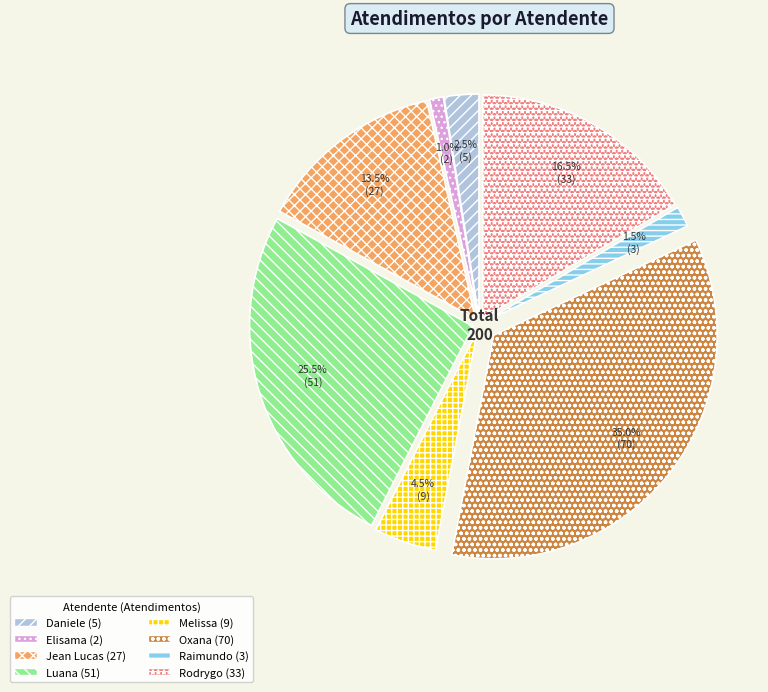

Is there any slice that represents more than half of the pie?

No